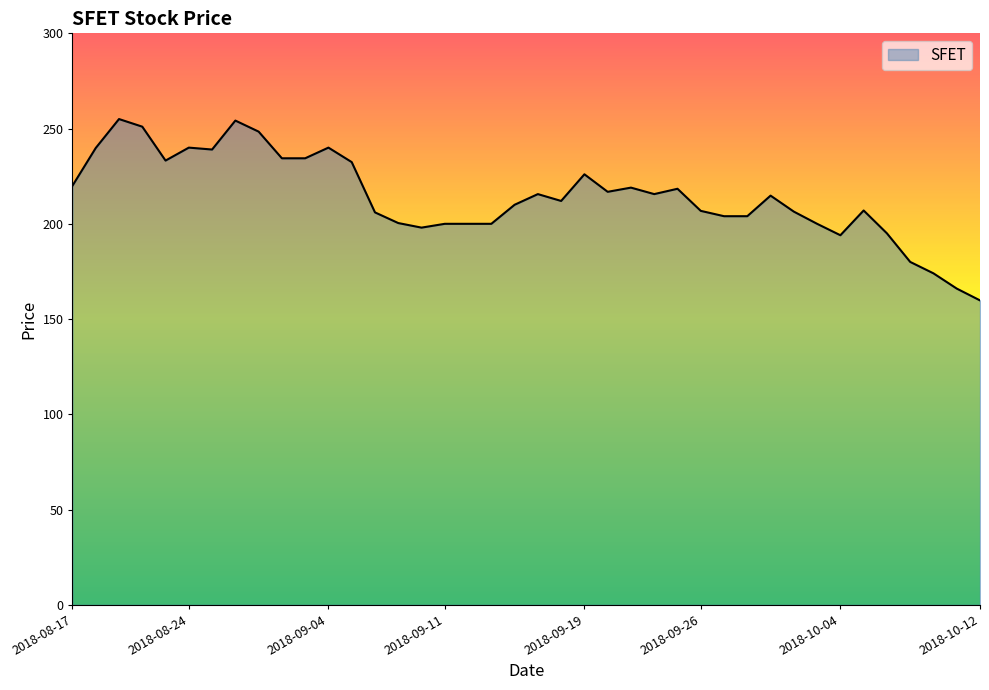

List the labels in order of value, smallest first.

2018-10-12, 2018-10-11, 2018-10-10, 2018-10-09, 2018-10-04, 2018-10-08, 2018-09-10, 2018-09-11, 2018-09-12, 2018-09-13, 2018-10-03, 2018-09-07, 2018-09-27, 2018-09-28, 2018-09-06, 2018-10-02, 2018-09-26, 2018-10-05, 2018-09-14, 2018-09-18, 2018-10-01, 2018-09-17, 2018-09-24, 2018-09-20, 2018-09-25, 2018-09-21, 2018-08-17, 2018-09-19, 2018-09-05, 2018-08-23, 2018-08-30, 2018-08-31, 2018-08-27, 2018-08-20, 2018-08-24, 2018-09-04, 2018-08-29, 2018-08-22, 2018-08-28, 2018-08-21